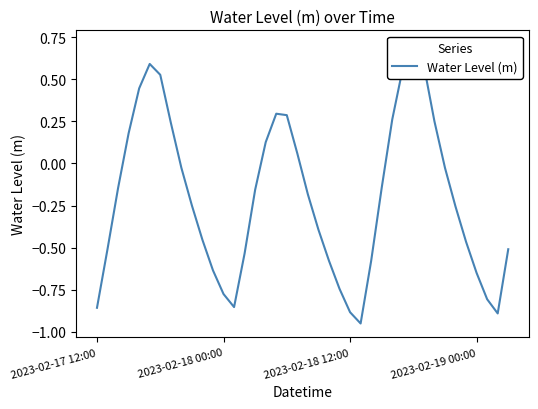

True or false: the data shows -0.6 at 26.

True